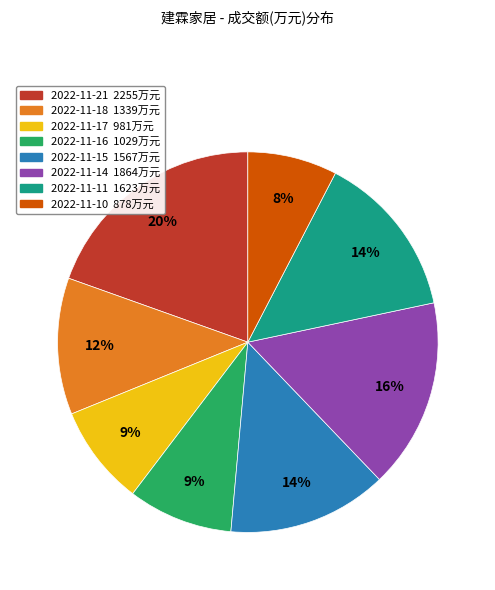

The 2022-11-11 slice represents 23% of the pie. True or false?

False